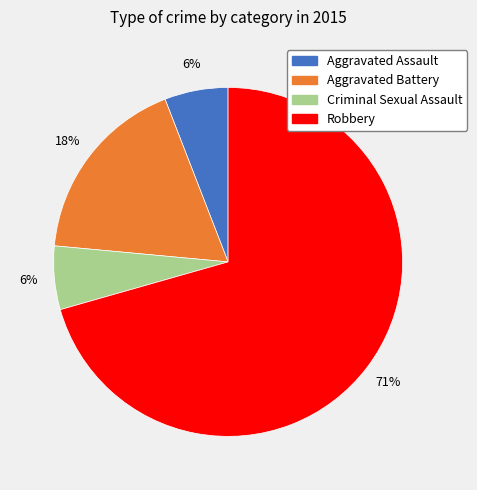

To the nearest percent, what percentage of the pie is Aggravated Assault?

6%